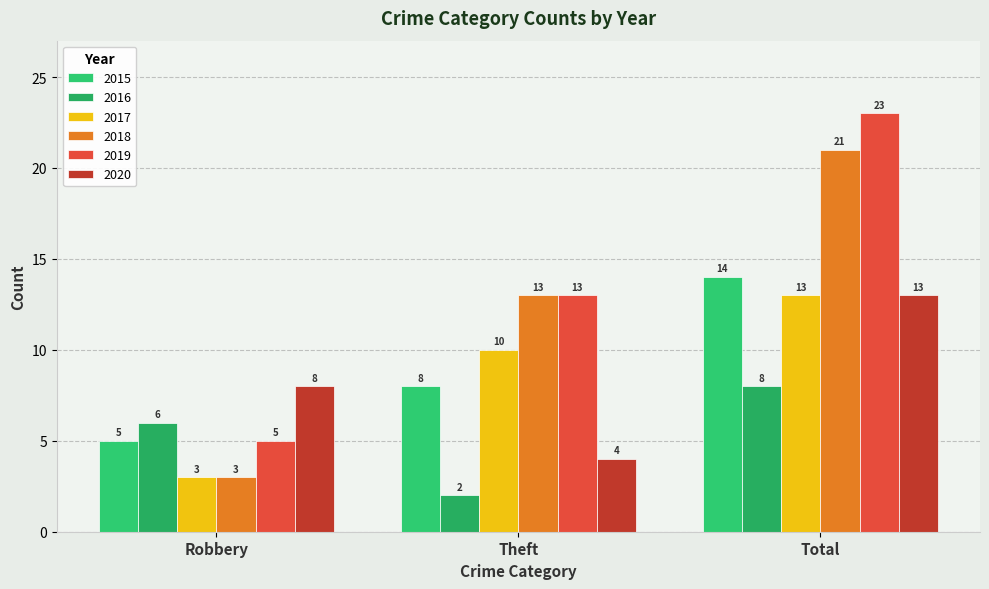

The 2018 series shows 13 at Theft. True or false?

True